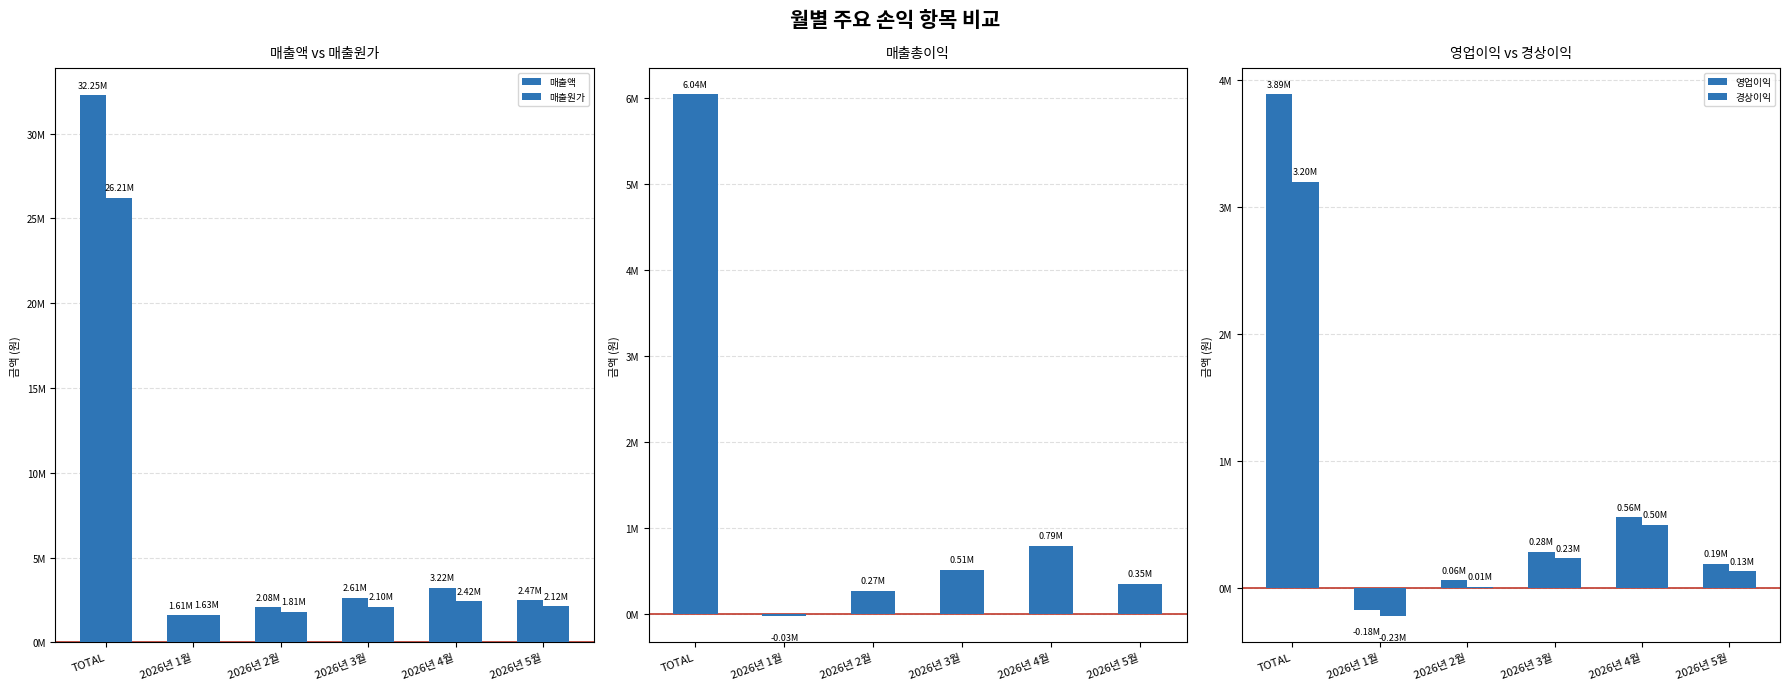

What is the maximum value for 매출원가?

26209087